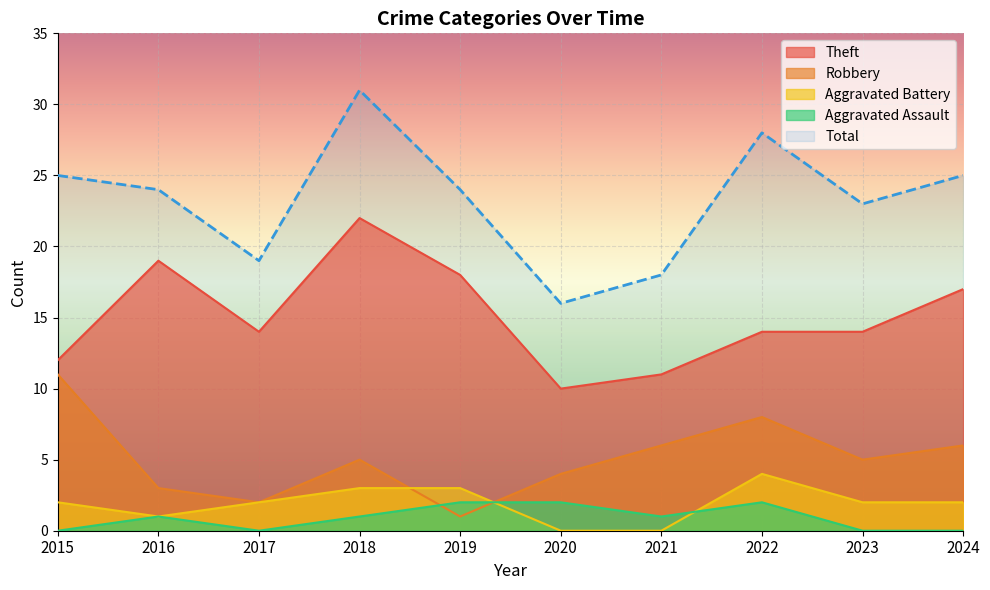

Where is the first local minimum for Aggravated Battery?

2016